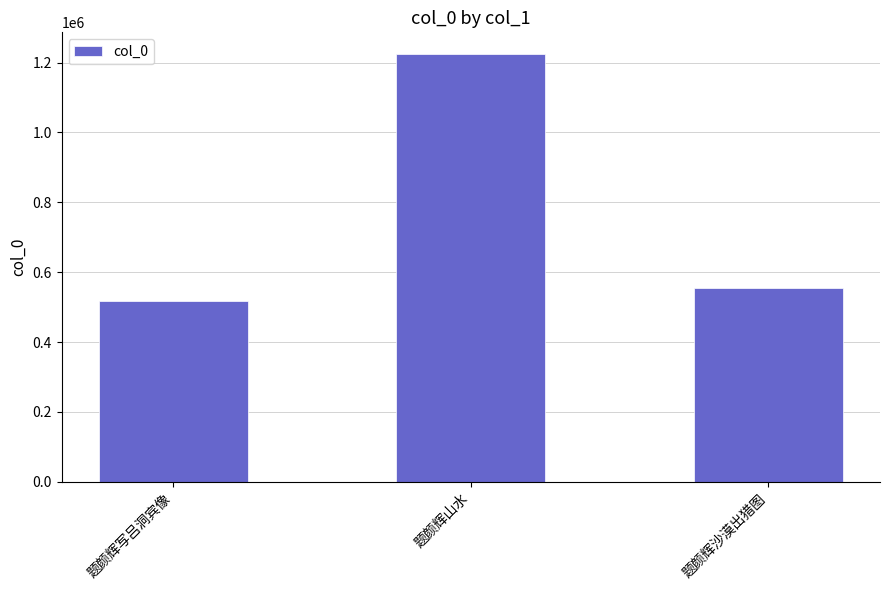

What is the average value?

765905